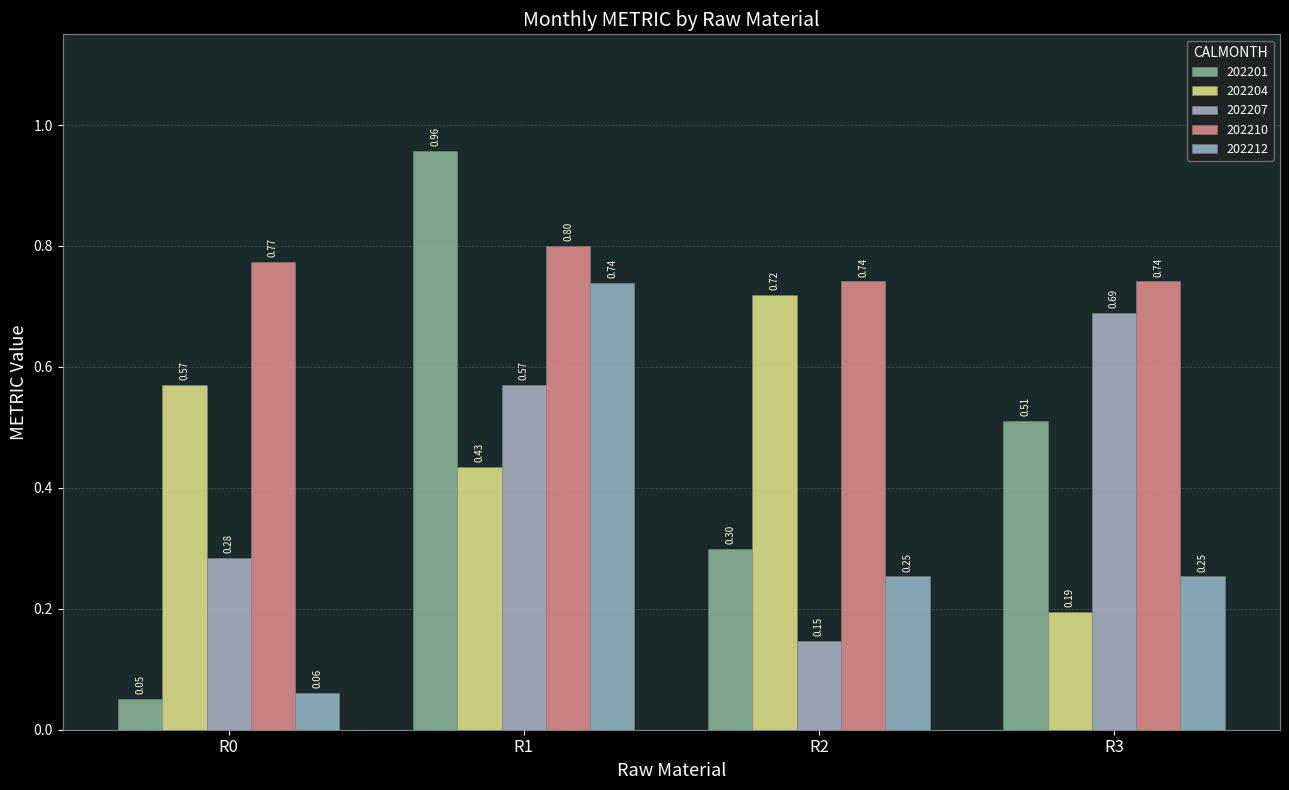

At how many categories does at least one series exceed 0?

4